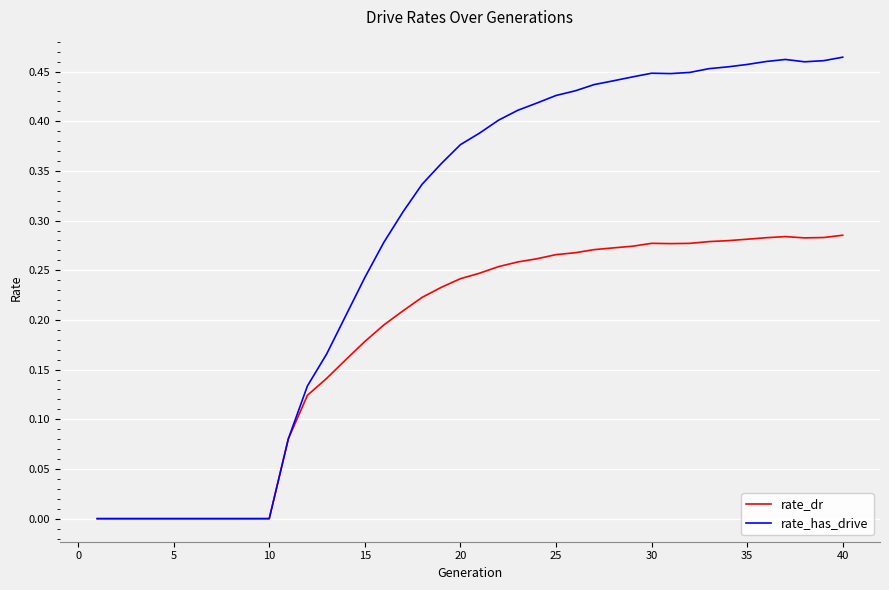

Rank the series by their average value, from highest to lowest.

rate_has_drive, rate_dr